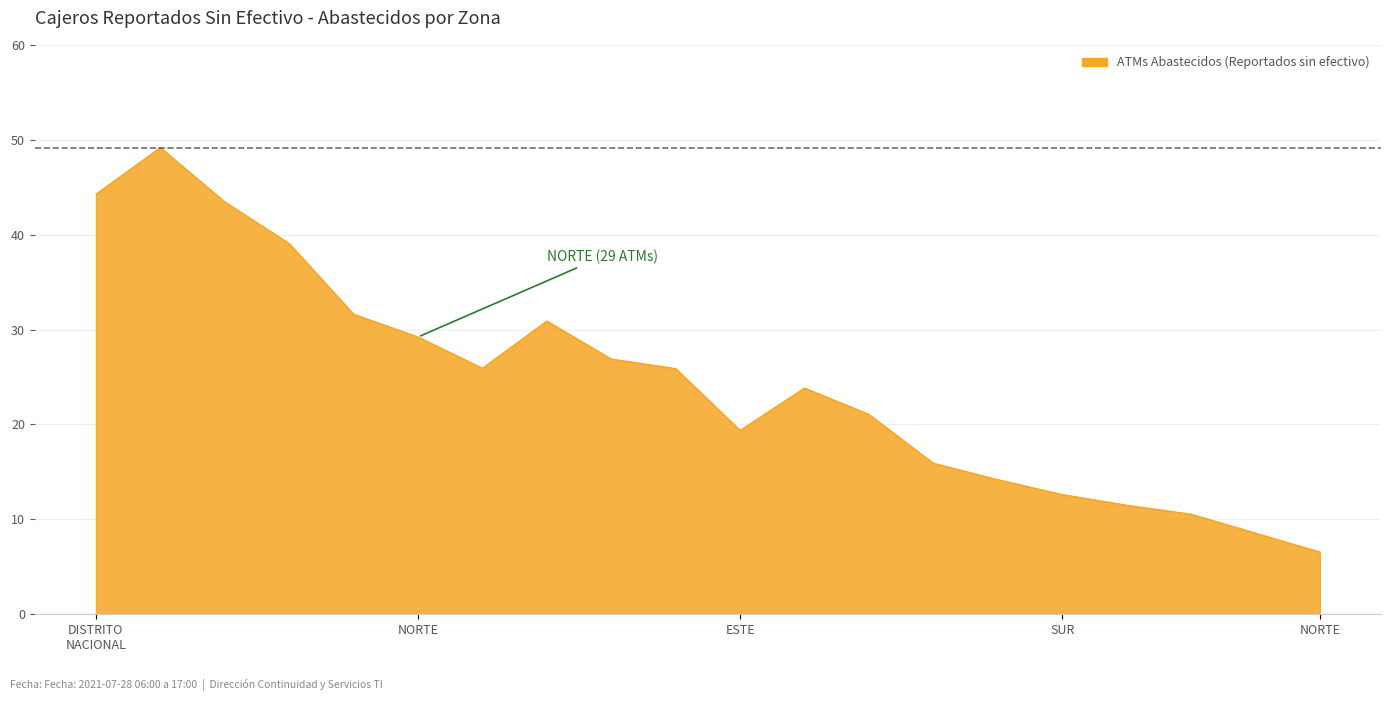

What is the minimum value shown in the chart?

6.6